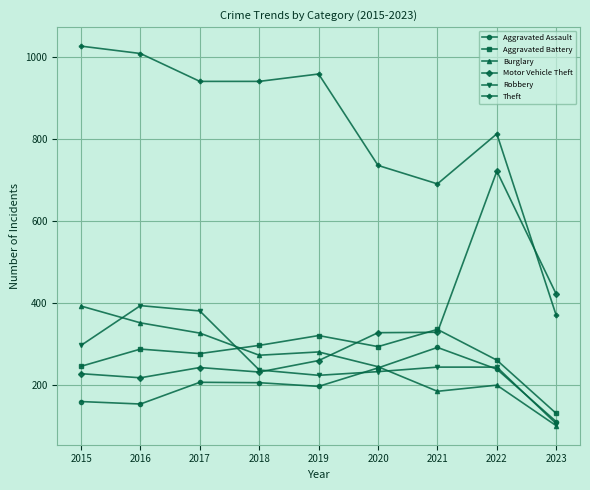

True or false: Robbery has a value of 149 at 2023.

False